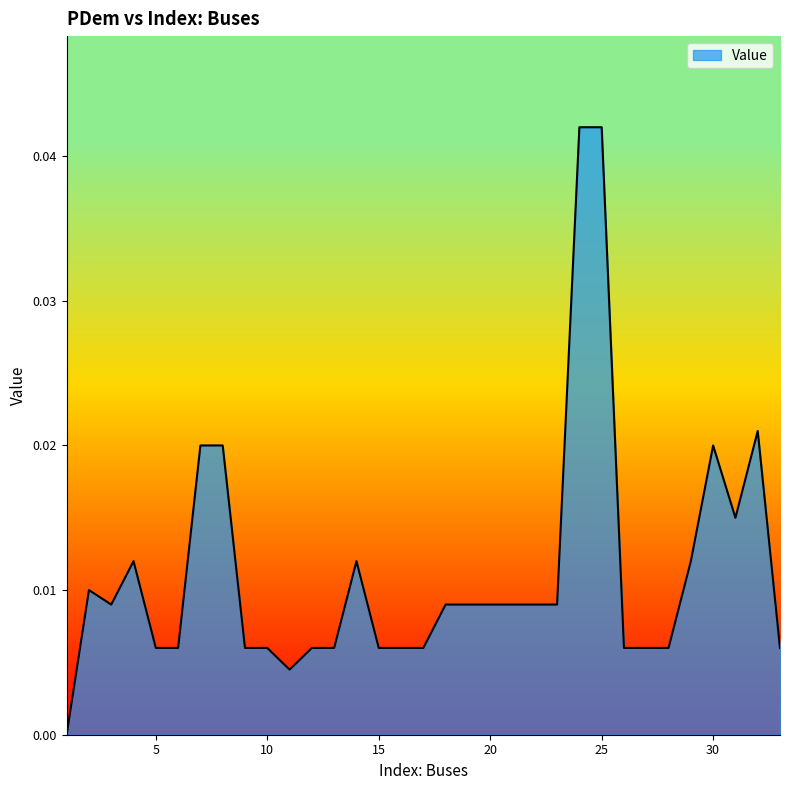

How many lines are shown in the chart?

1